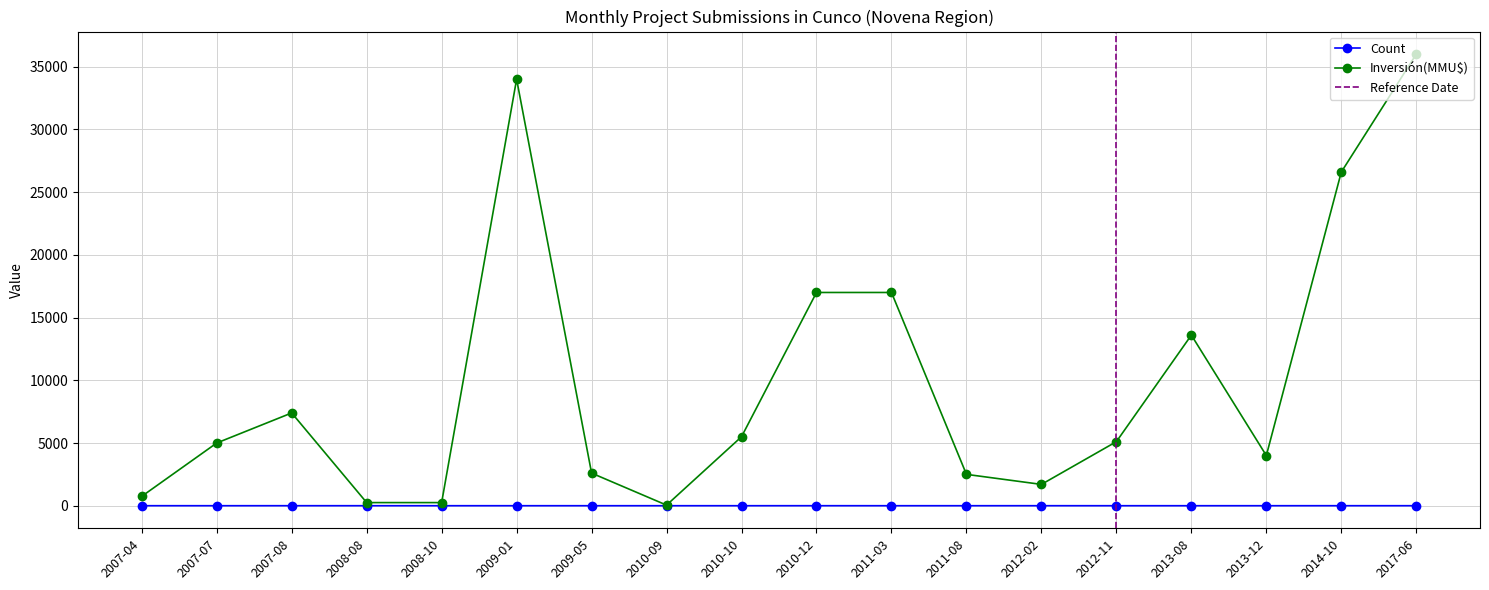

How many series are shown in this chart?

2